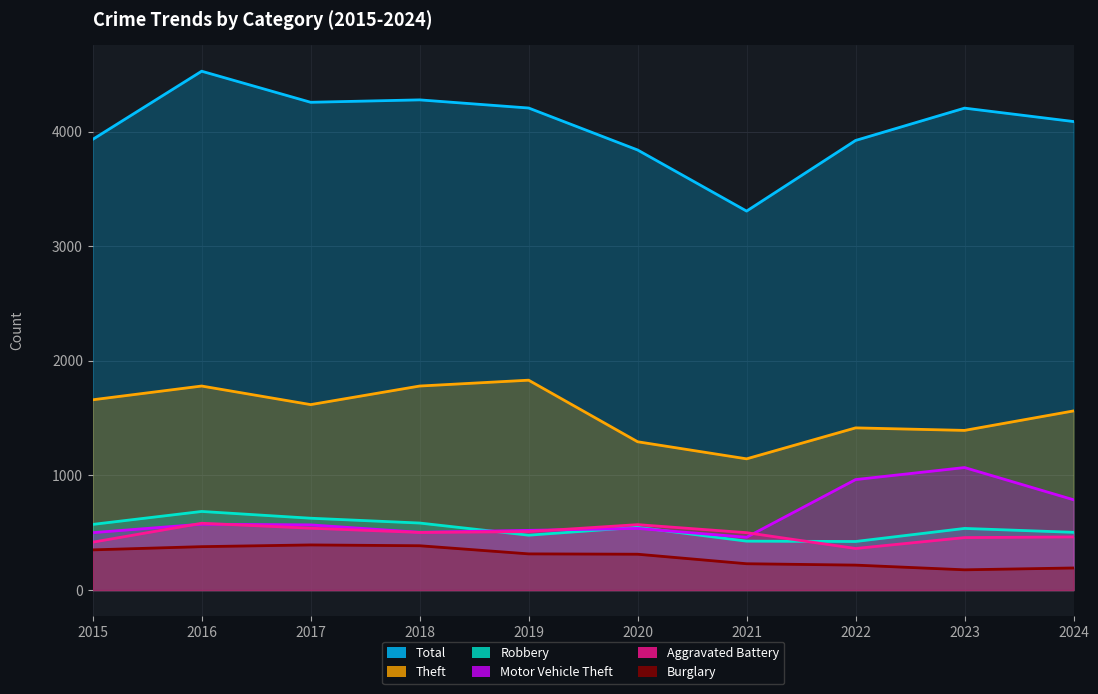

What is the value of the Total point at the 5th from the left?

4205